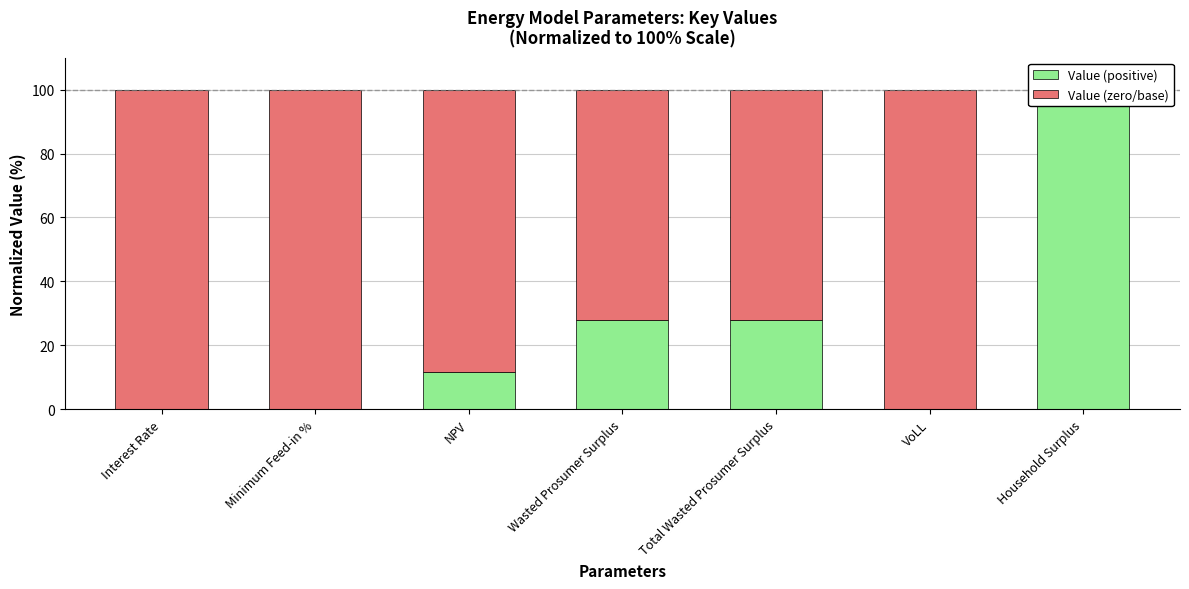

Which series has the widest spread of values?

Value (positive)